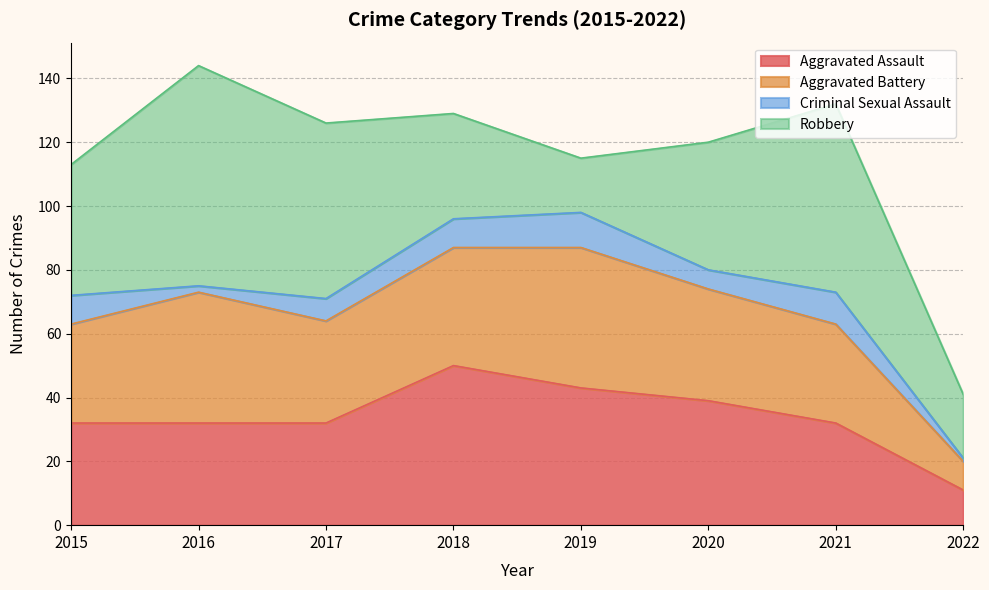

What is the greatest value displayed?

69